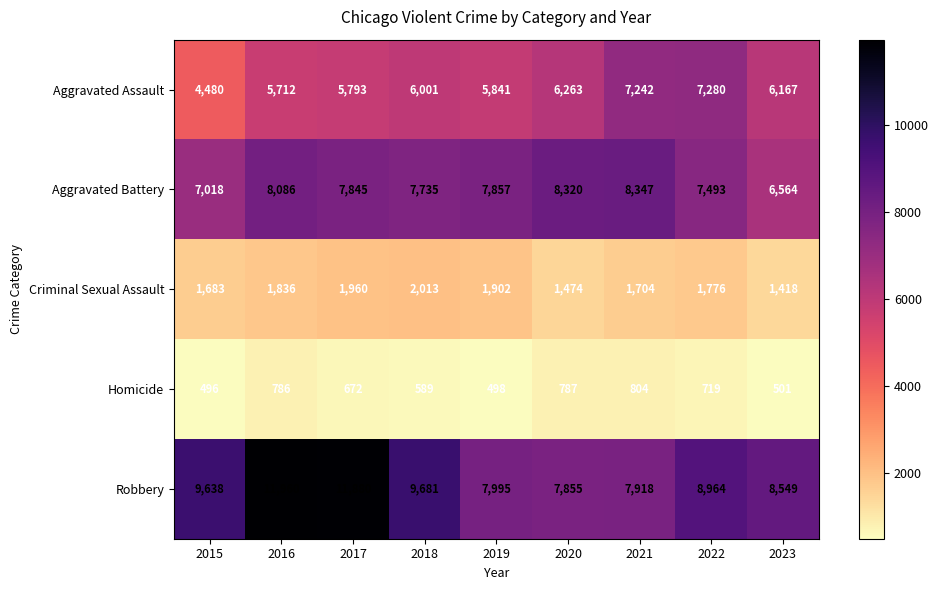

At how many categories does at least one series exceed 1980?

9